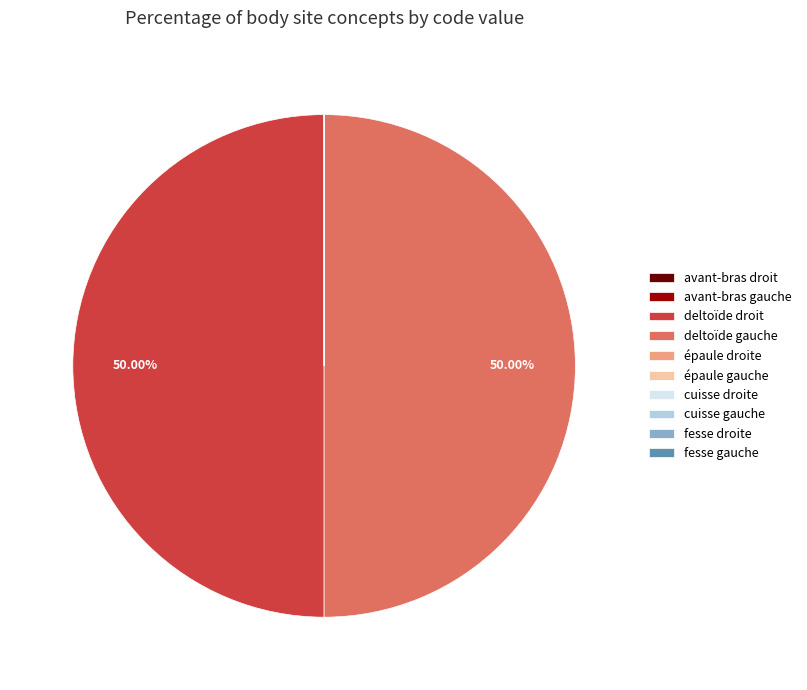

What is the ratio of the value at deltoïde droit to the value at deltoïde gauche?

1.0